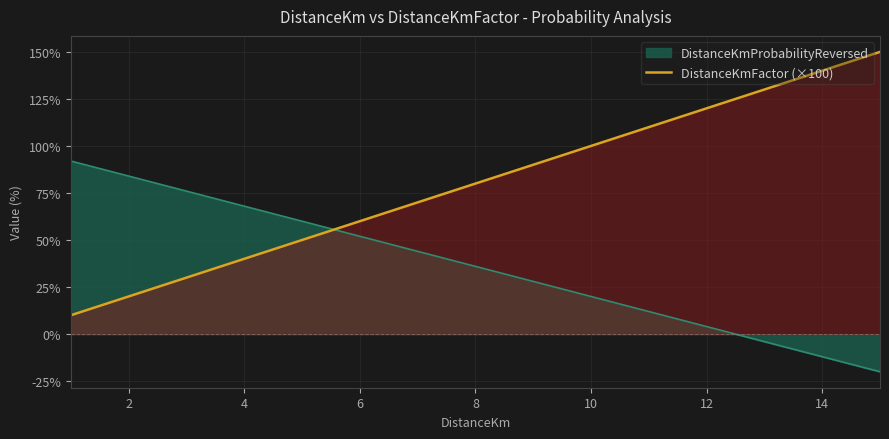

What is the greatest value displayed?

150.0